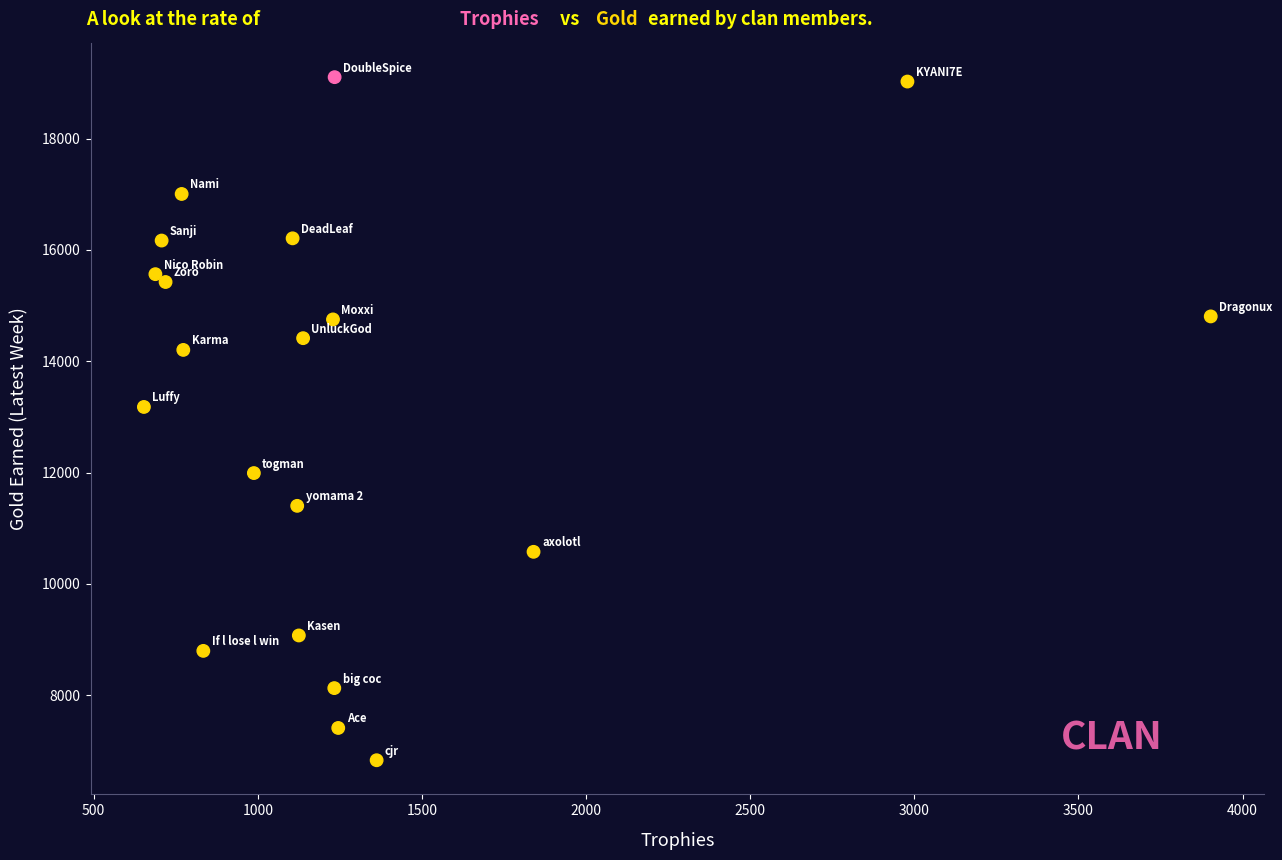

What Y value in the scatter plot is closest to 12967?

13178